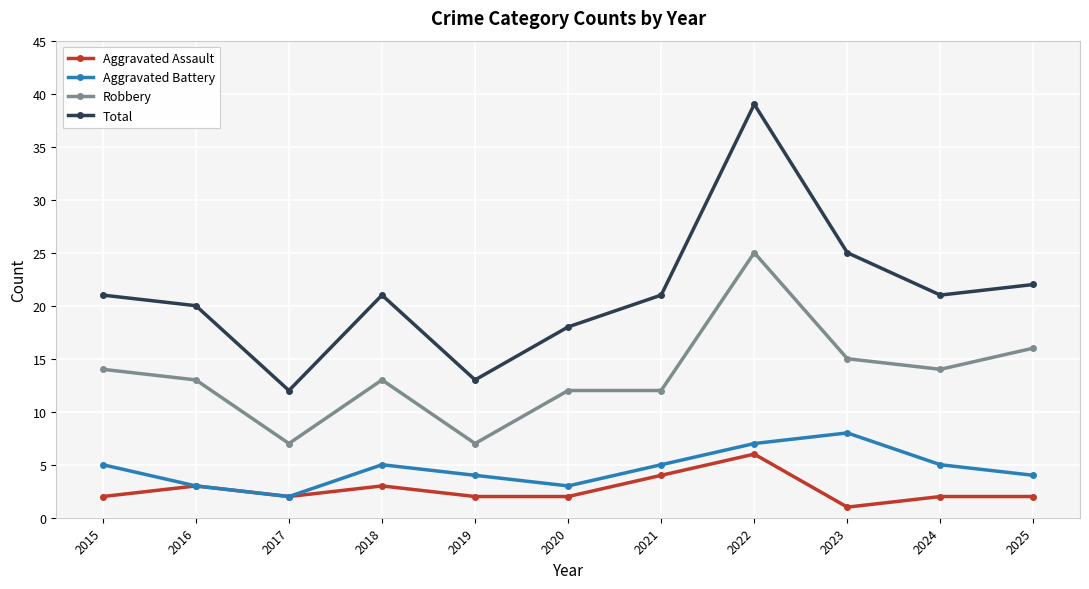

Count the number of data series in this chart.

4